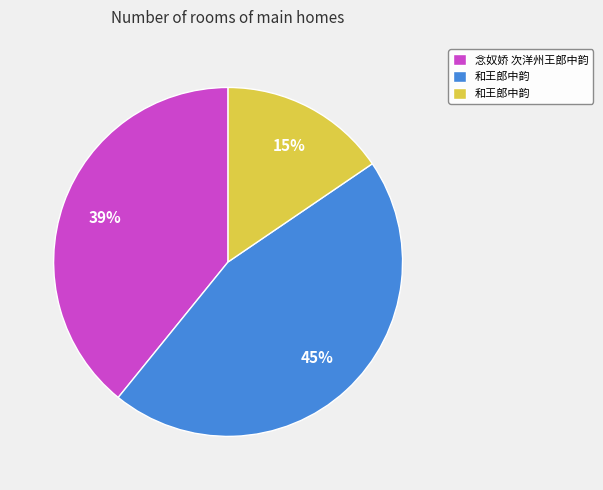

Is there any slice that represents more than half of the pie?

No